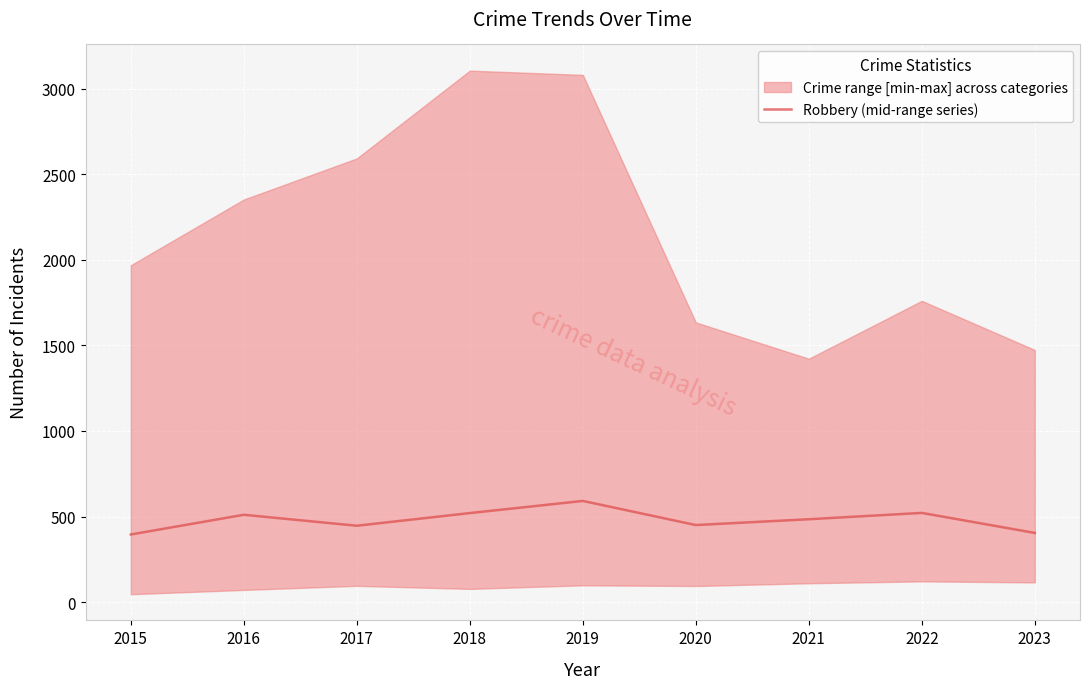

The value at 2020 is 450. True or false?

True